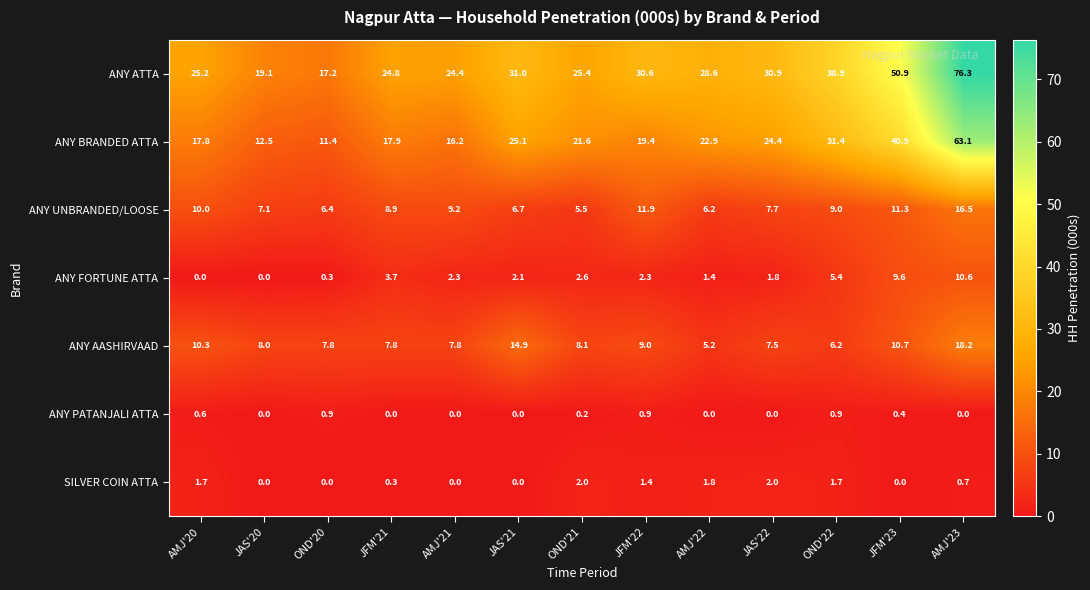

Which label corresponds to the largest value in the chart?

AMJ'23